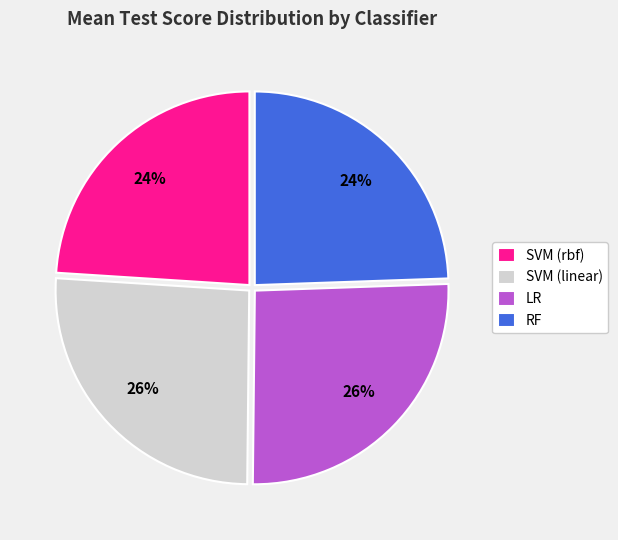

Is there a majority slice in this chart?

No